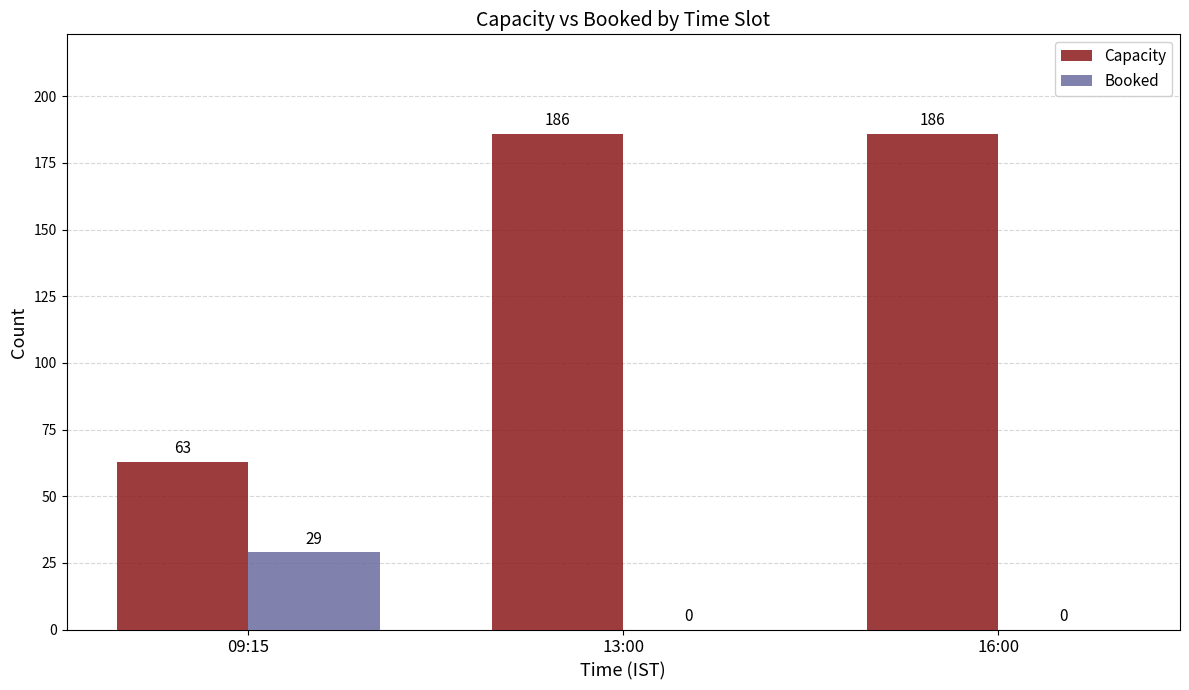

What is the average value of the Booked series?

10